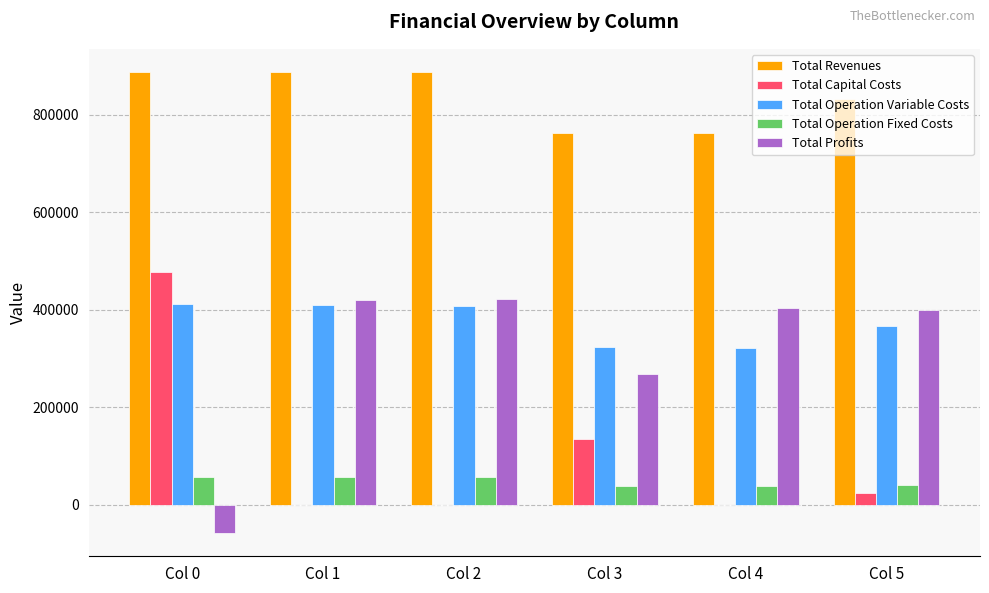

How many categories are shown in the chart?

6